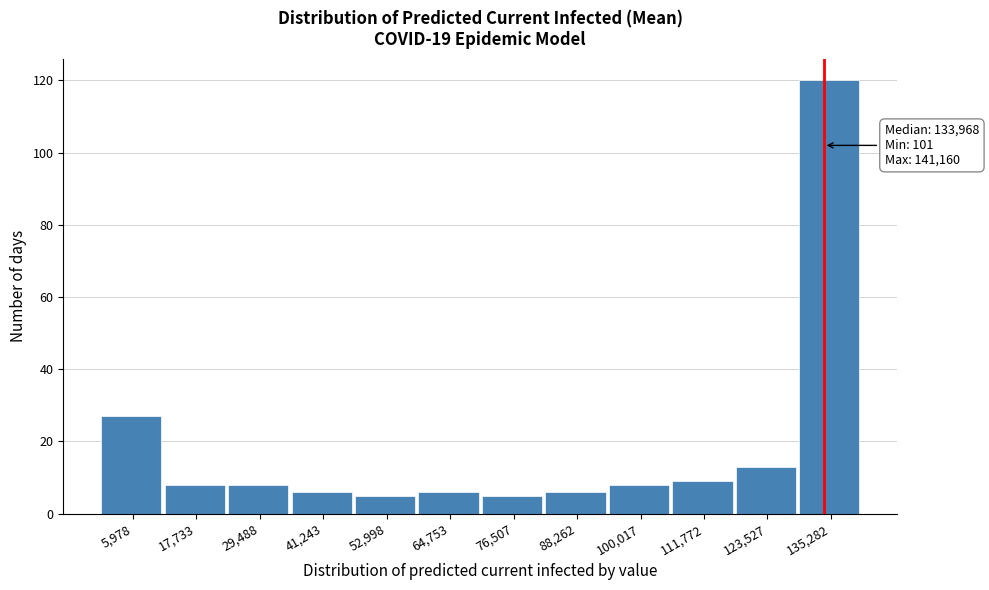

Which range on the x-axis has the tallest bar?

130000 to 142000